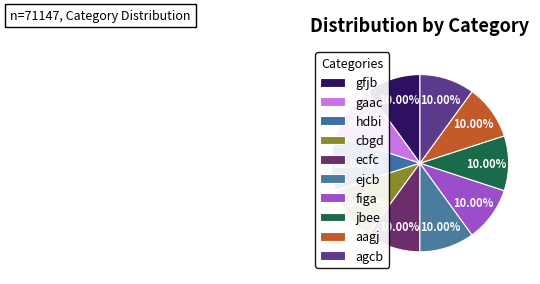

Count the number of slices in the pie.

10